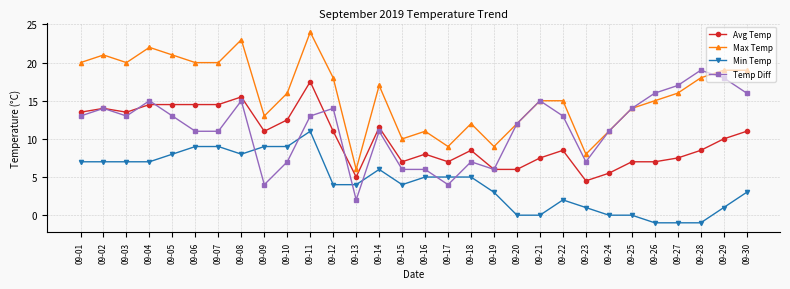

True or false: Avg Temp and Min Temp intersect in this chart.

False